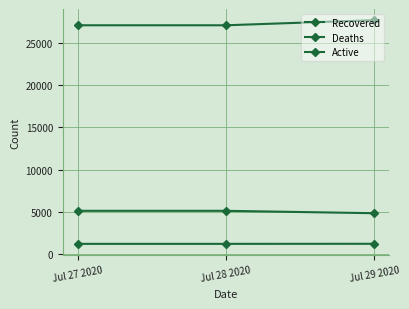

Which has a higher value, Jul 29 2020 or Jul 28 2020?

Jul 29 2020